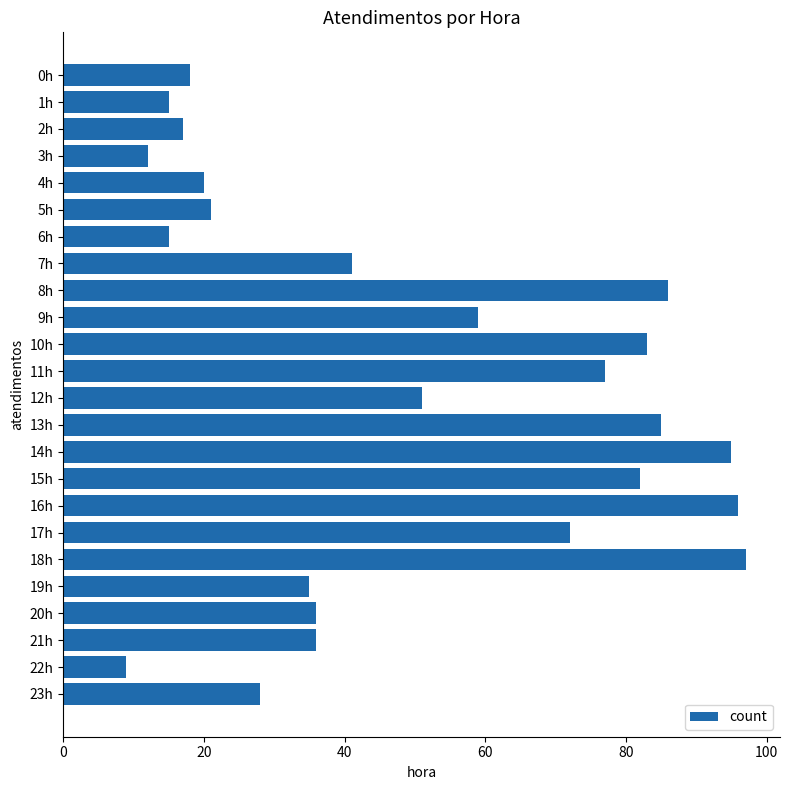

What is the ratio of the value at 16h to the value at 21h?

2.7